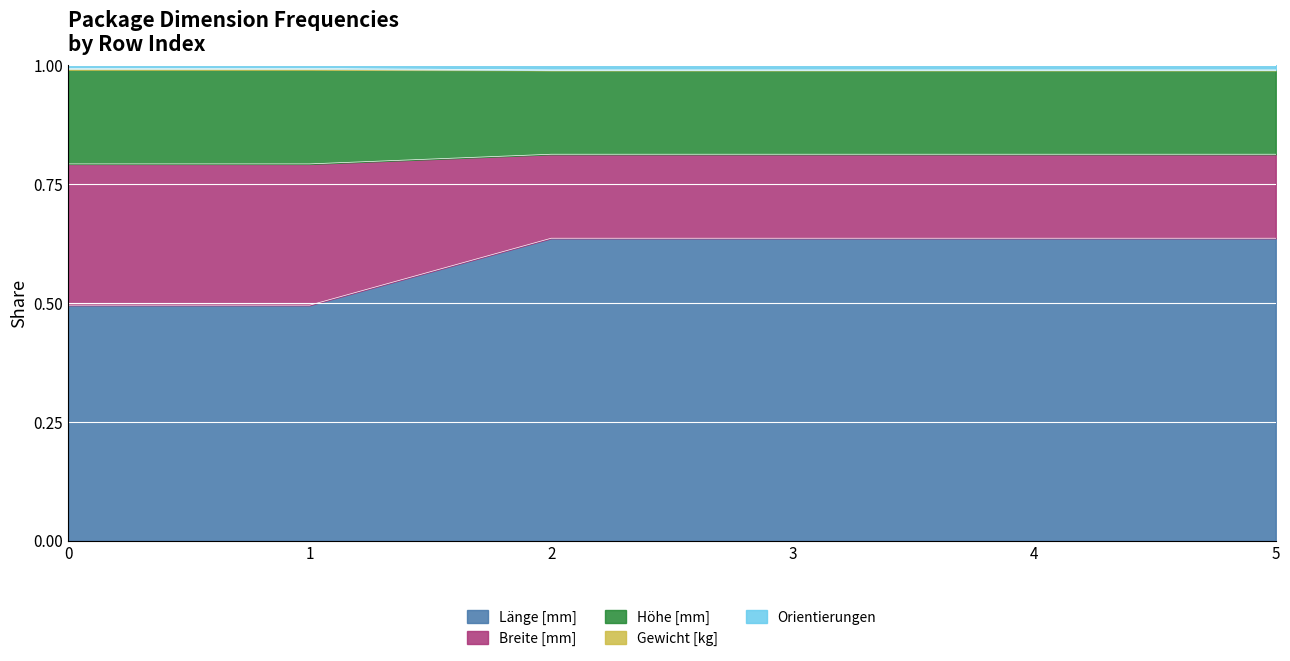

The value of Länge [mm] at 3 is 0.1. True or false?

False